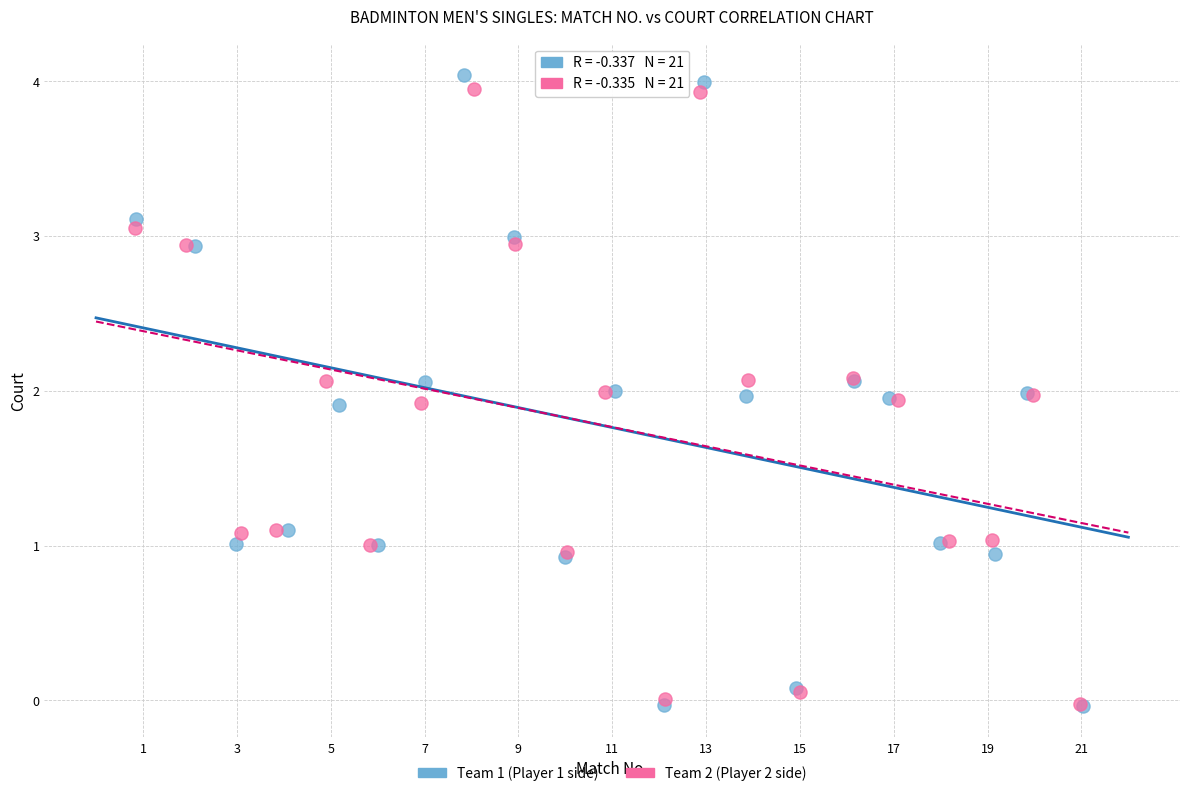

Which series has the largest Y range (max minus min)?

Team 1 (Player 1 side)